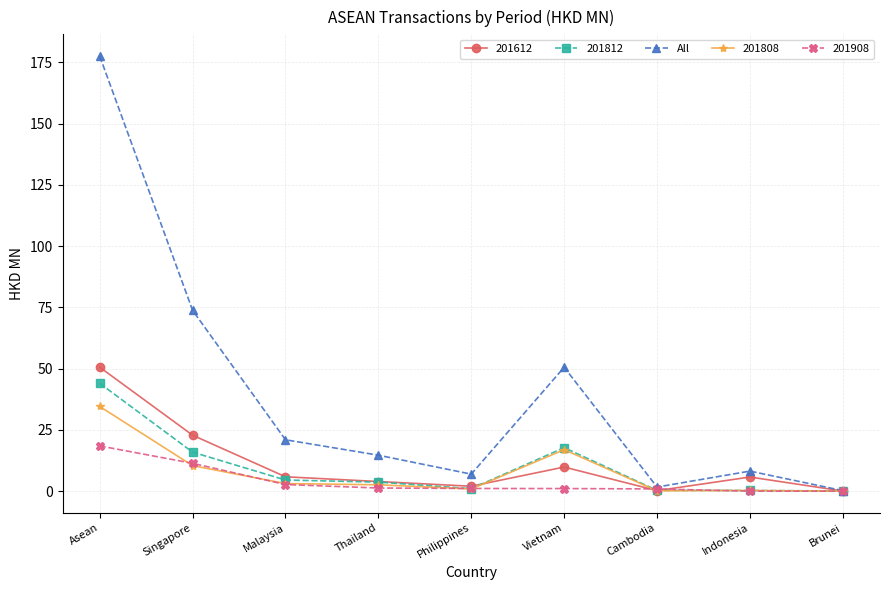

What is the greatest value displayed?

177.6